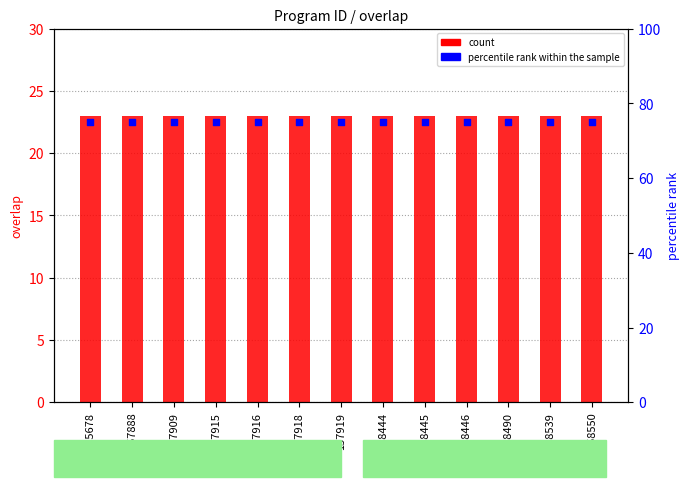

Which series has the widest spread of Y values?

count